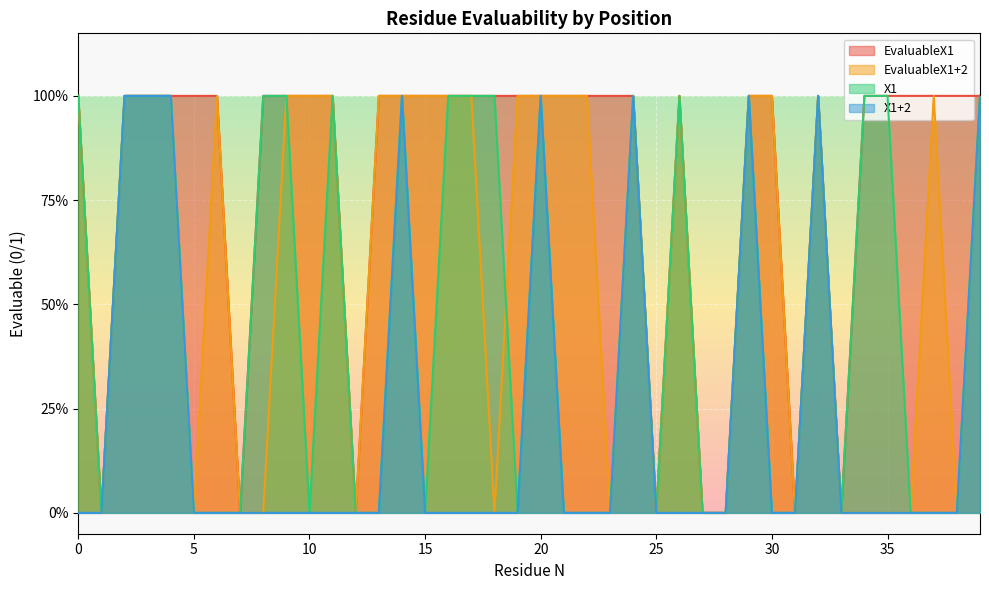

Reading left to right, transcribe all the data shown in this chart.

EvaluableX1: 0=1	1=0	2=1	3=1	4=1	5=1	6=1	7=0	8=1	9=1	10=1	11=1	12=0	13=1	14=1	15=1	16=1	17=1	18=1	19=1	20=1	21=1	22=1	23=1	24=1	25=0	26=1	27=0	28=0	29=1	30=1	31=0	32=1	33=0	34=1	35=1	36=1	37=1	38=1	39=1
EvaluableX1+2: 0=1	1=0	2=1	3=1	4=1	5=0	6=1	7=0	8=0	9=1	10=1	11=1	12=0	13=1	14=1	15=1	16=1	17=1	18=0	19=1	20=1	21=1	22=1	23=0	24=1	25=0	26=1	27=0	28=0	29=1	30=1	31=0	32=1	33=0	34=0	35=0	36=0	37=1	38=0	39=1
X1: 0=1	1=0	2=1	3=1	4=1	5=0	6=0	7=0	8=1	9=1	10=0	11=1	12=0	13=0	14=1	15=0	16=1	17=1	18=1	19=0	20=1	21=0	22=0	23=0	24=1	25=0	26=1	27=0	28=0	29=1	30=0	31=0	32=1	33=0	34=1	35=1	36=0	37=0	38=0	39=1
X1+2: 0=0	1=0	2=1	3=1	4=1	5=0	6=0	7=0	8=0	9=0	10=0	11=0	12=0	13=0	14=1	15=0	16=0	17=0	18=0	19=0	20=1	21=0	22=0	23=0	24=1	25=0	26=0	27=0	28=0	29=1	30=0	31=0	32=1	33=0	34=0	35=0	36=0	37=0	38=0	39=1